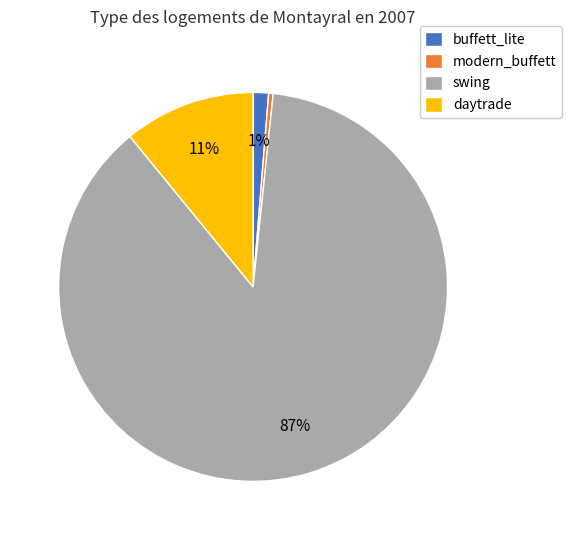

True or false: swing accounts for 87% of the total.

True